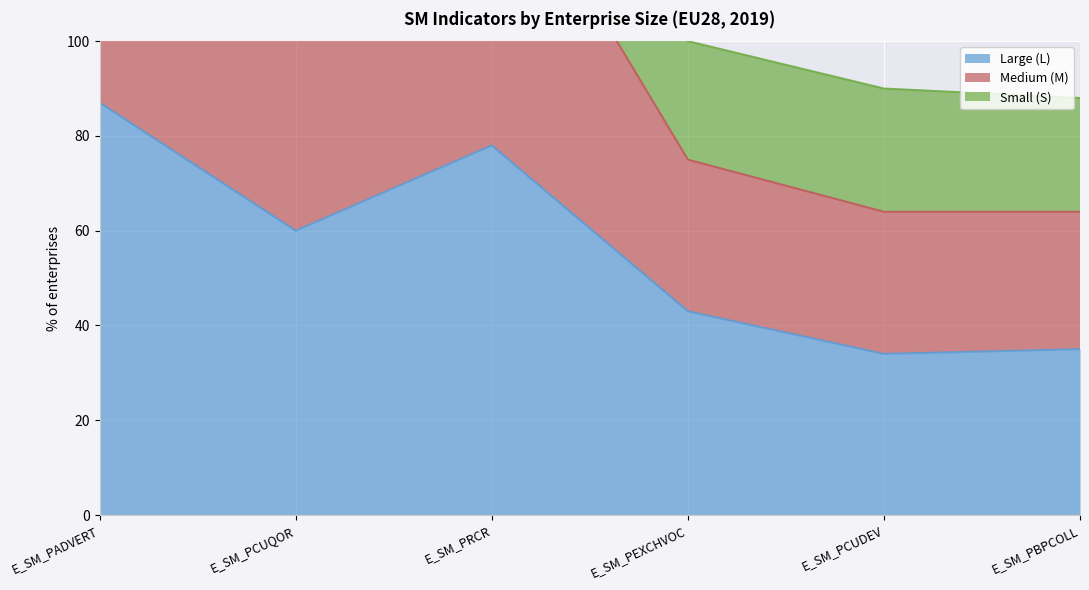

The value of Large (L) at E_SM_PADVERT is 87. True or false?

True